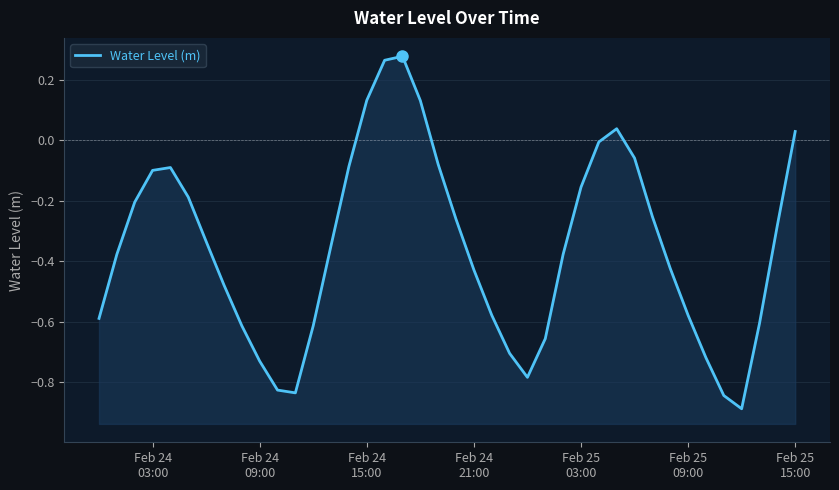

Reading left to right, list all the values displayed in this chart.

-0.6	-0.4	-0.2	-0.1	-0.1	-0.2	-0.3	-0.5	-0.6	-0.7	-0.8	-0.8	-0.6	-0.3	-0.1	0.1	0.3	0.3	0.1	-0.1	-0.3	-0.4	-0.6	-0.7	-0.8	-0.7	-0.4	-0.2	-0.0	0.0	-0.1	-0.3	-0.4	-0.6	-0.7	-0.8	-0.9	-0.6	-0.3	0.0